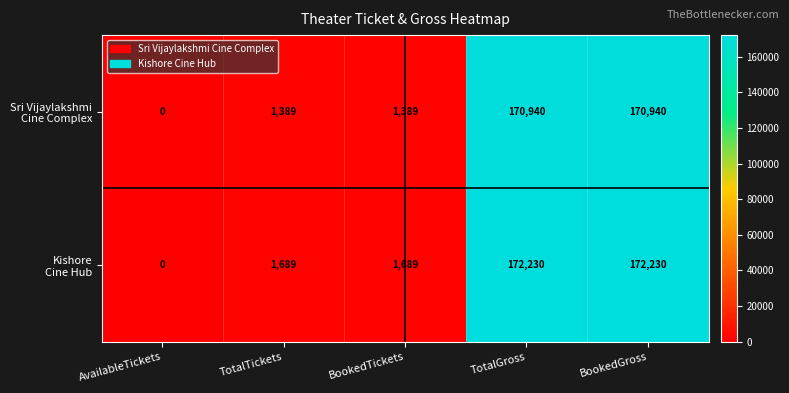

Which category has the lowest value across all series?

AvailableTickets